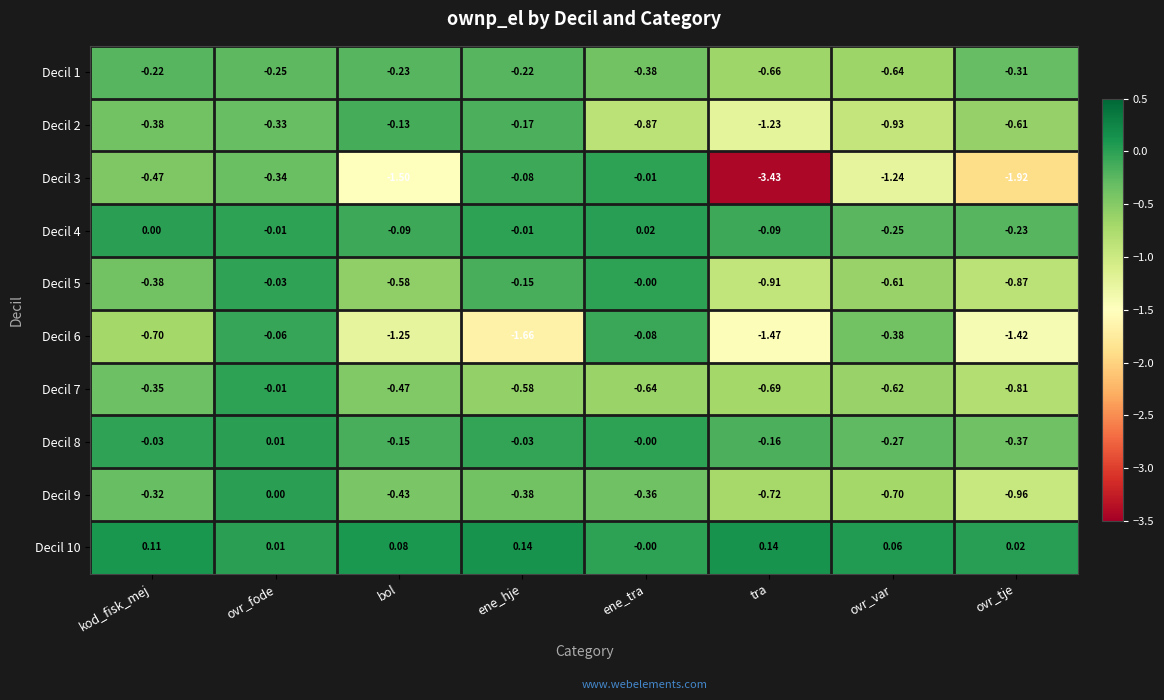

At which label is Decil 3 closest to -1?

ovr_var